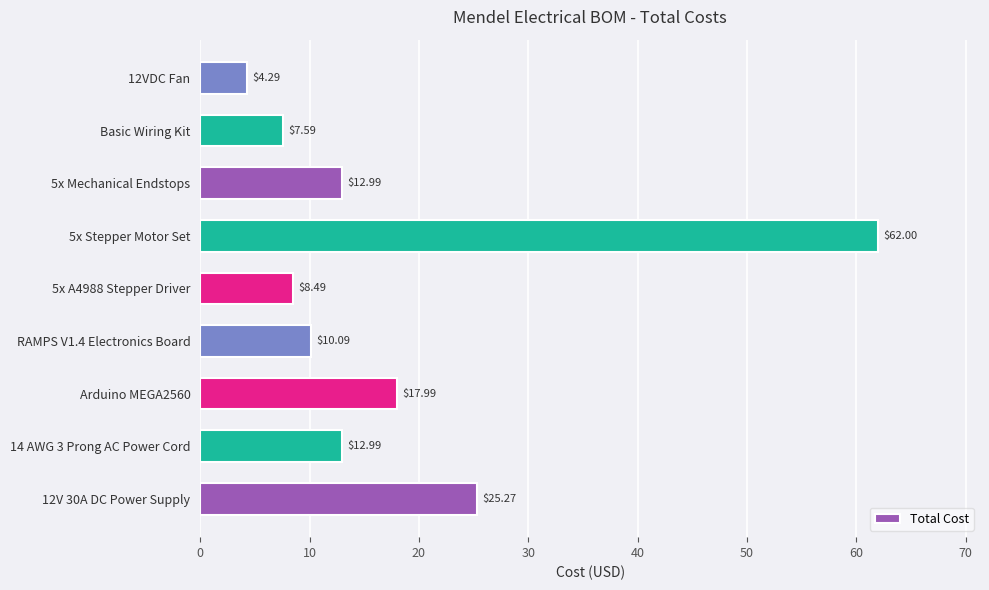

What is the sum of all values?

161.7